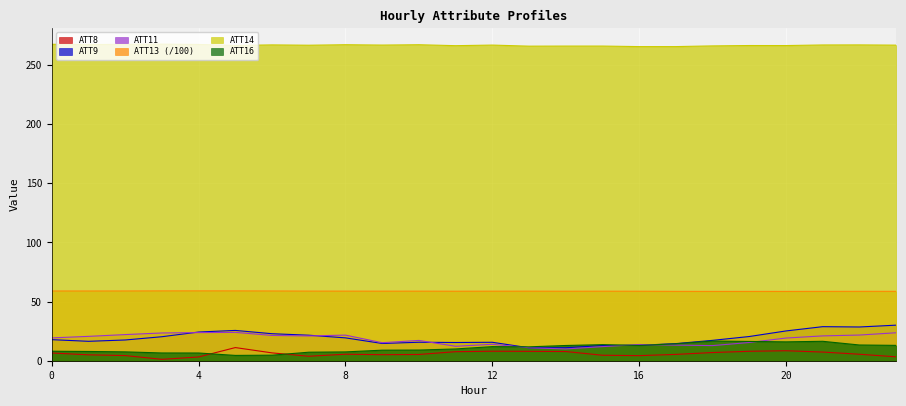

At how many categories does at least one series exceed 68?

24